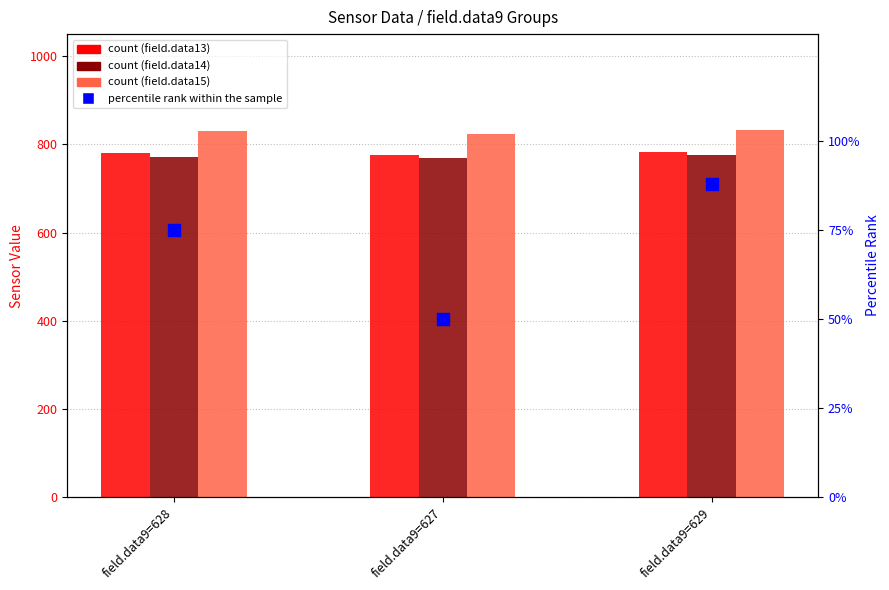

What are all the series names shown in the legend?

field.data13, field.data14, field.data15, percentile rank within the sample